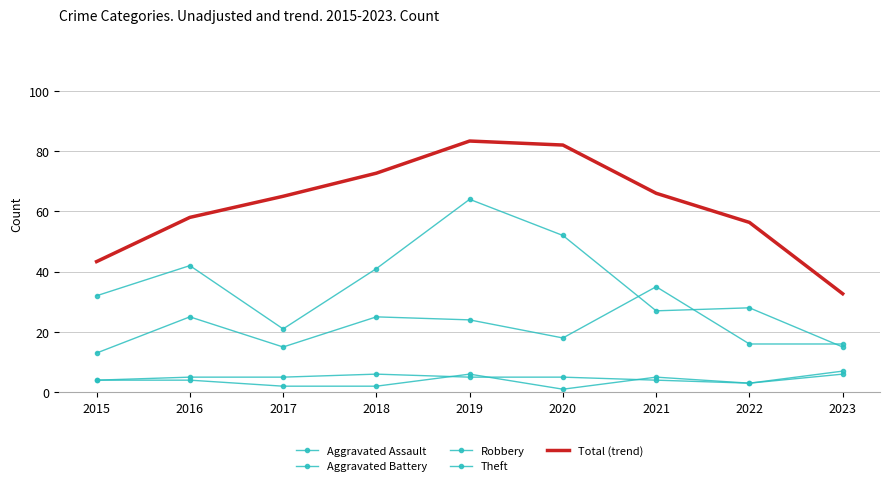

What is the lowest value of the Total (trend) series?

32.7